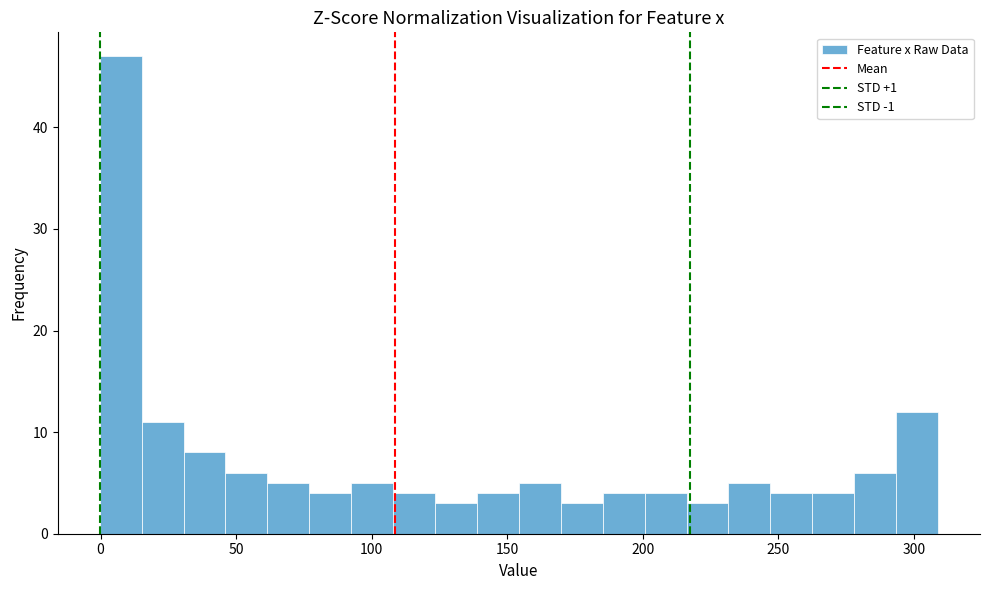

Around what value on the x-axis is the tallest bar? Give the approximate position of its centre, as read against the axis.

5